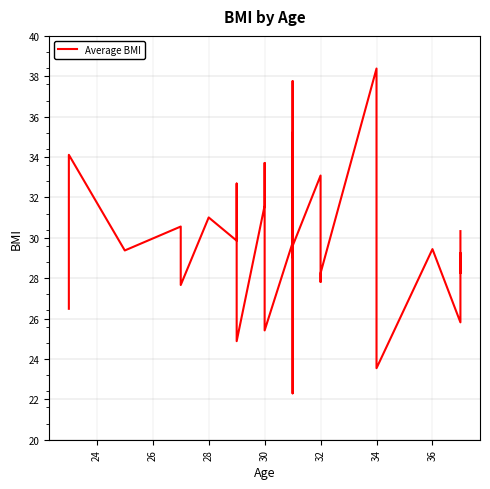

Count the number of categories in the chart.

40